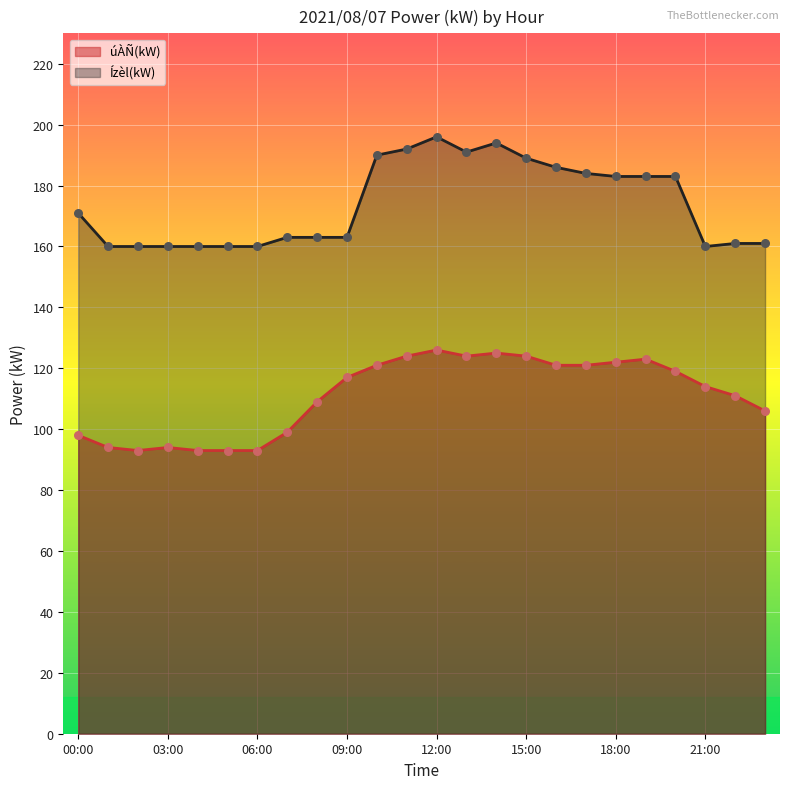

At how many categories does at least one series exceed 146?

24